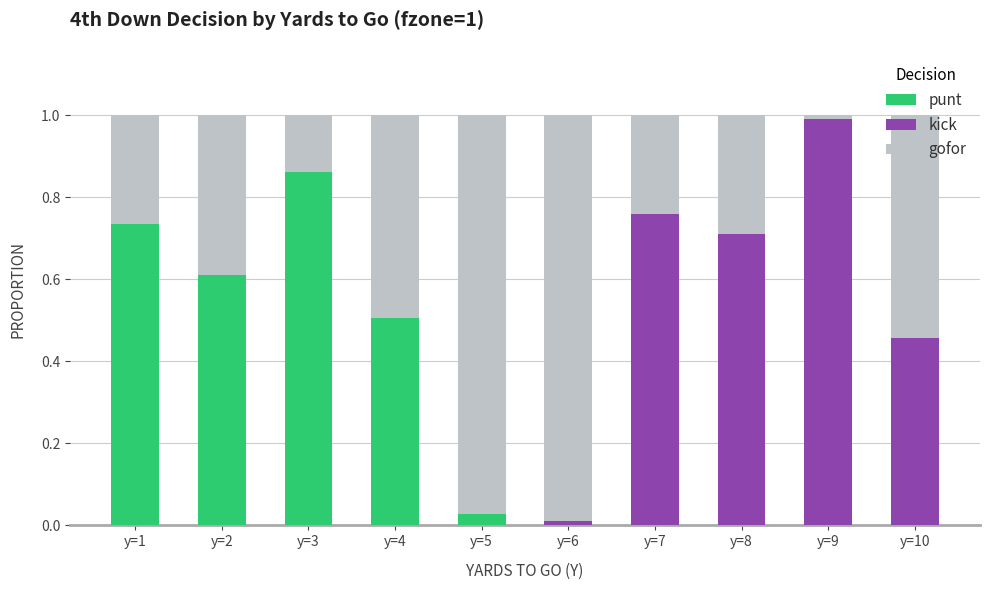

Which category has the highest value in the punt series?

y=3